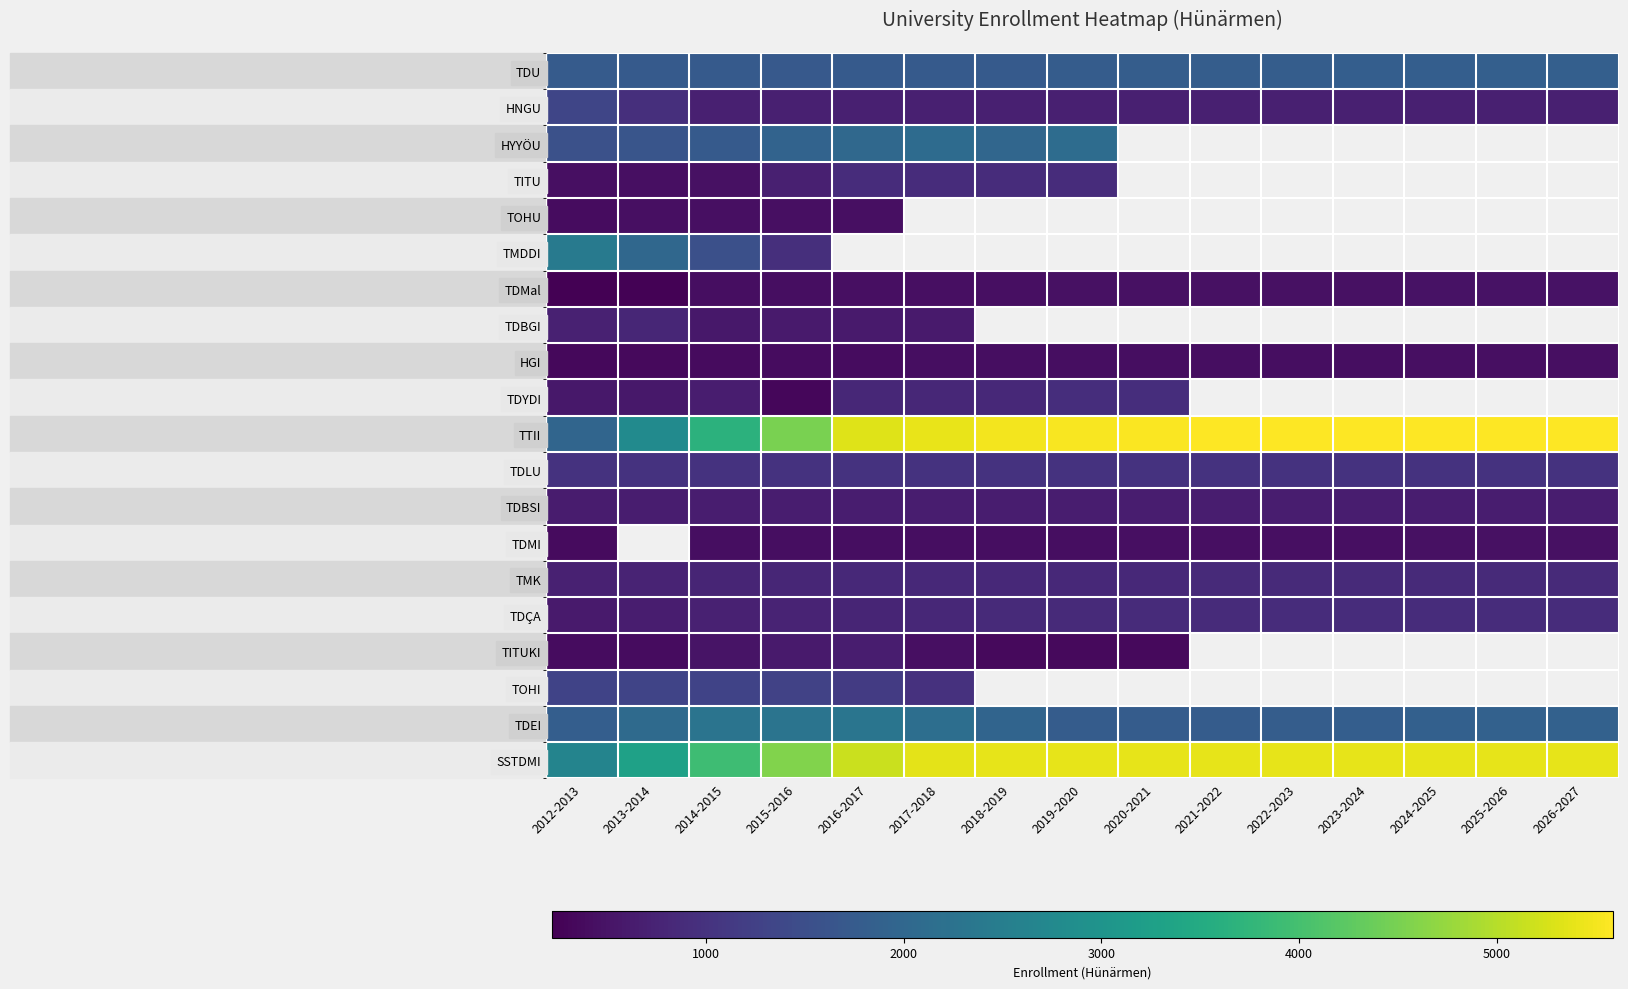

Which has a higher value, 2020-2021 or 2022-2023?

2022-2023